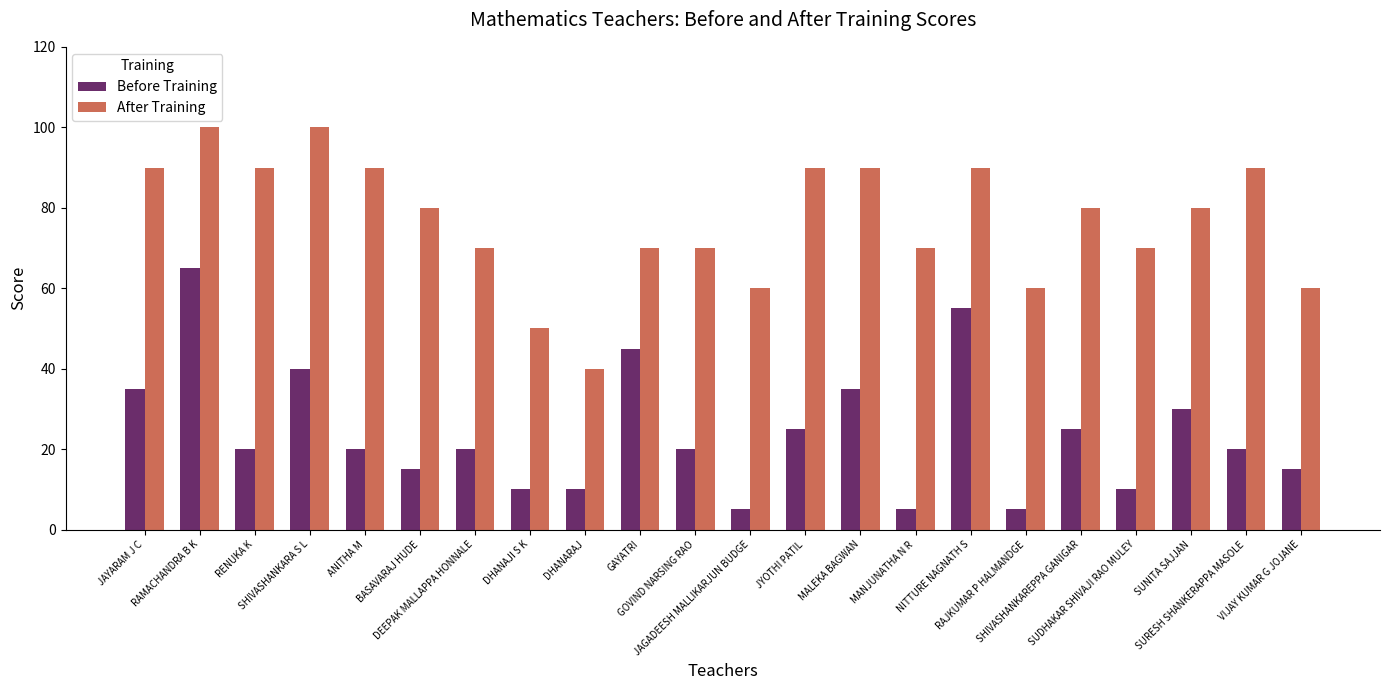

What is the difference between the After Training values at JAGADEESH MALLIKARJUN BUDGE and BASAVARAJ HUDE?

20